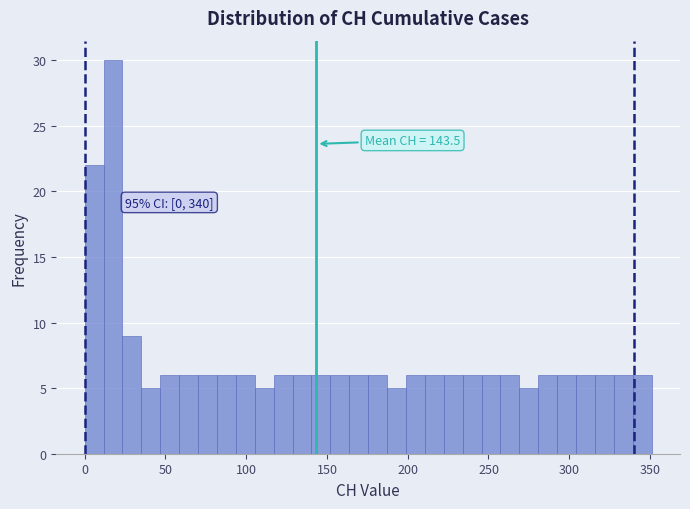

Read against the x-axis, roughly where is the centre of the tallest bar?

20